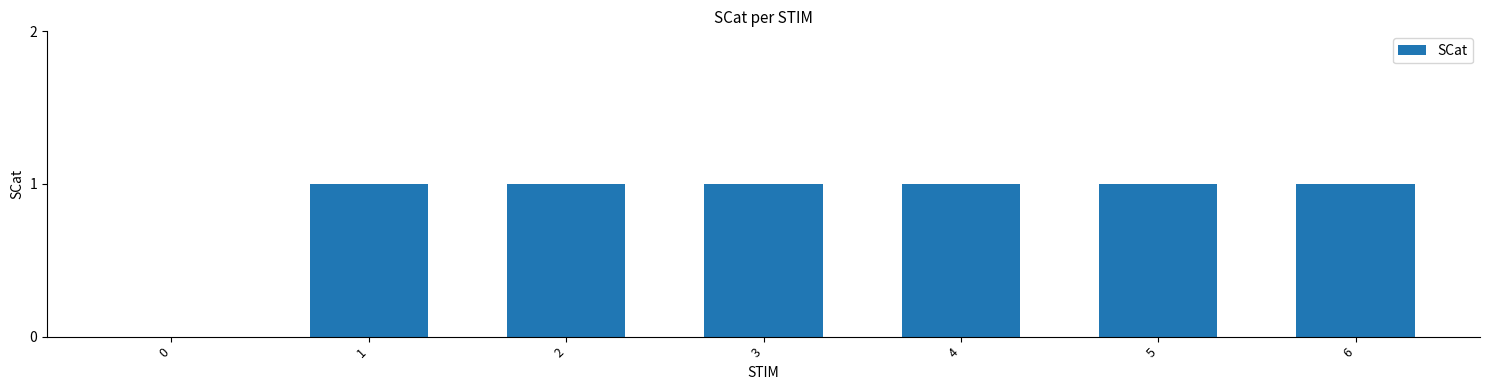

What is the sum of the values at 0 and 1?

1